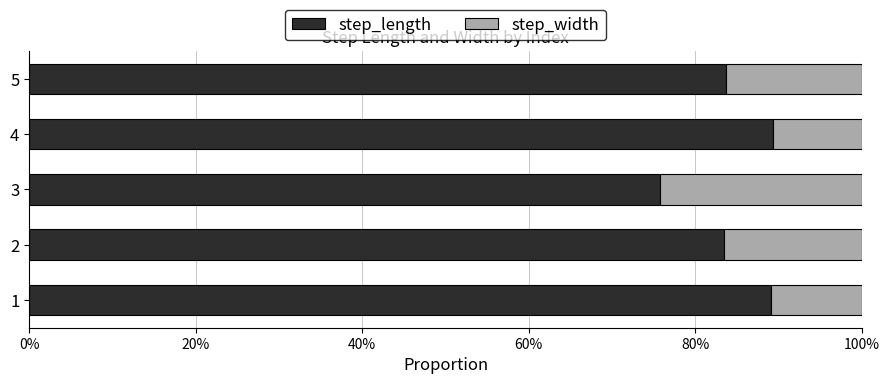

What is the sum of all step_width values?

0.8